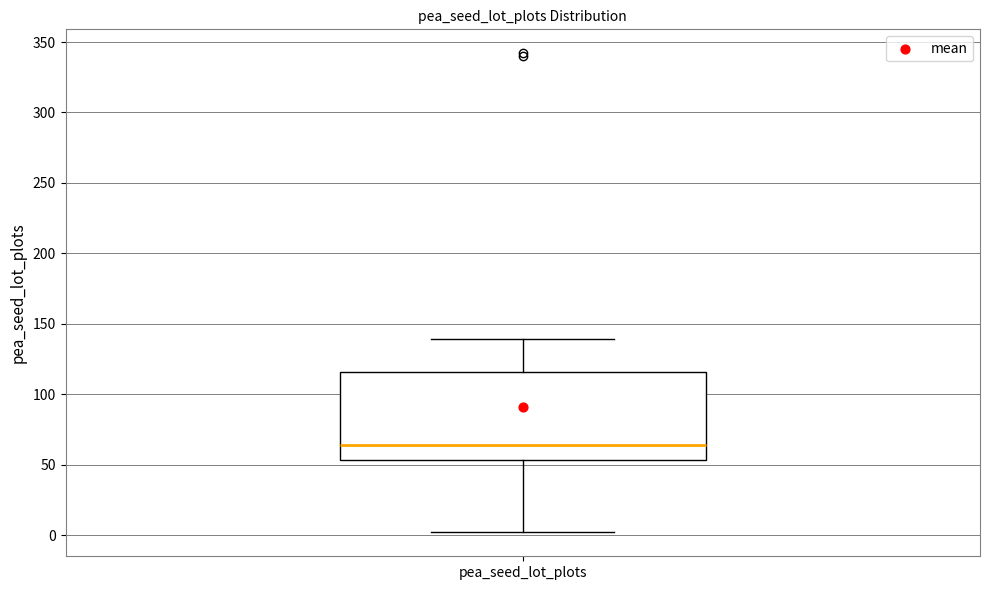

Read this box plot against the y-axis: the position of the median line, the range covered by the box, and the ends of both whiskers. The values are not printed on the chart, so give them approximately, as read against the axis.

median 65, box 55 to 115, whiskers 0 to 140